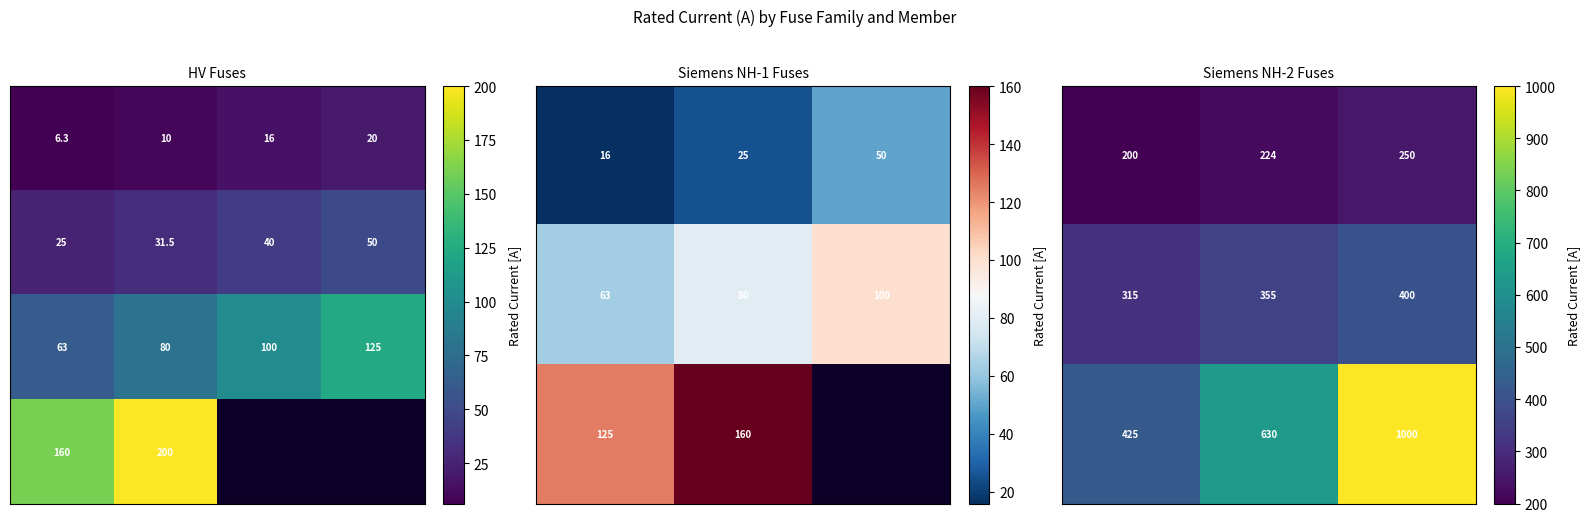

How many data points are less than 100?

15